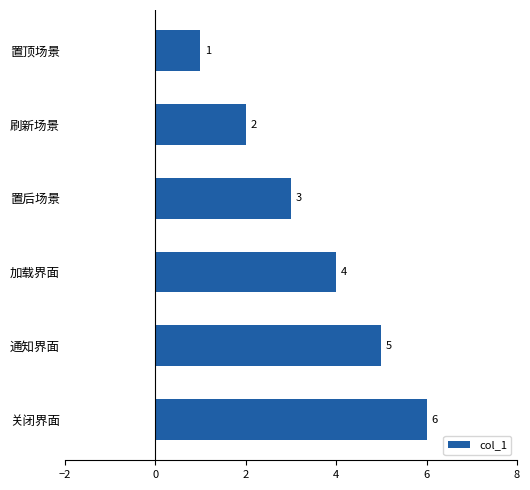

Count the values in the range 2 to 5.

4